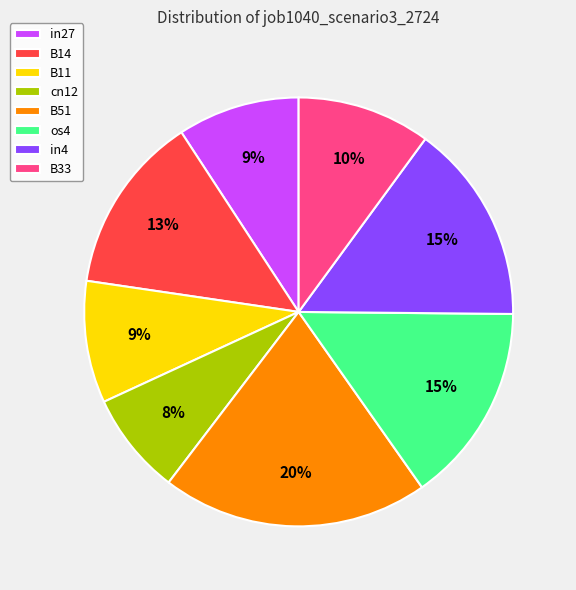

To the nearest percent, what is the difference between the B33 and in4 slice percentages?

5%